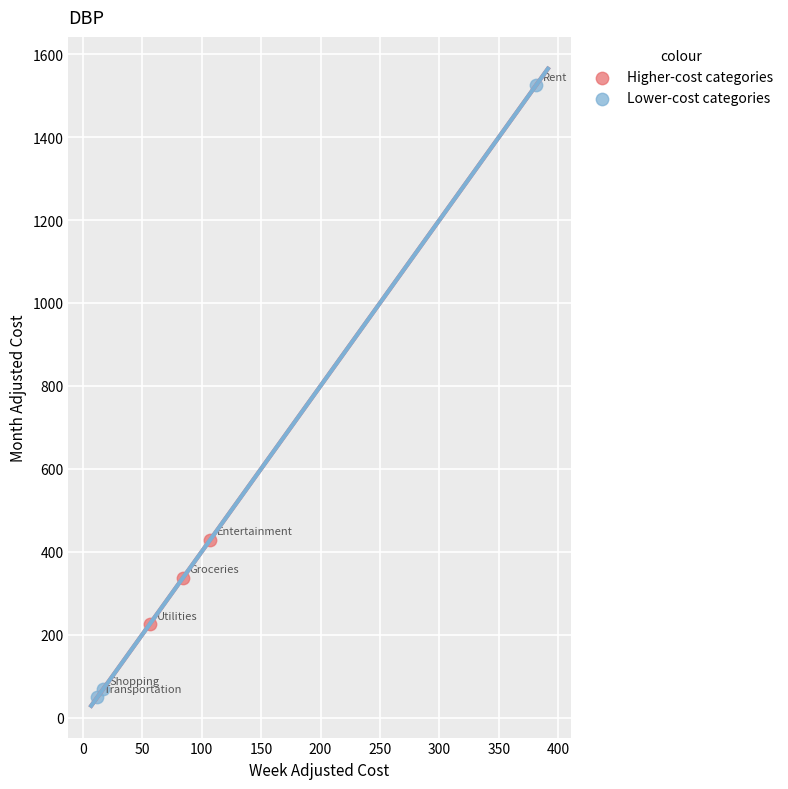

Which series contains the lowest Y value?

Lower-cost categories